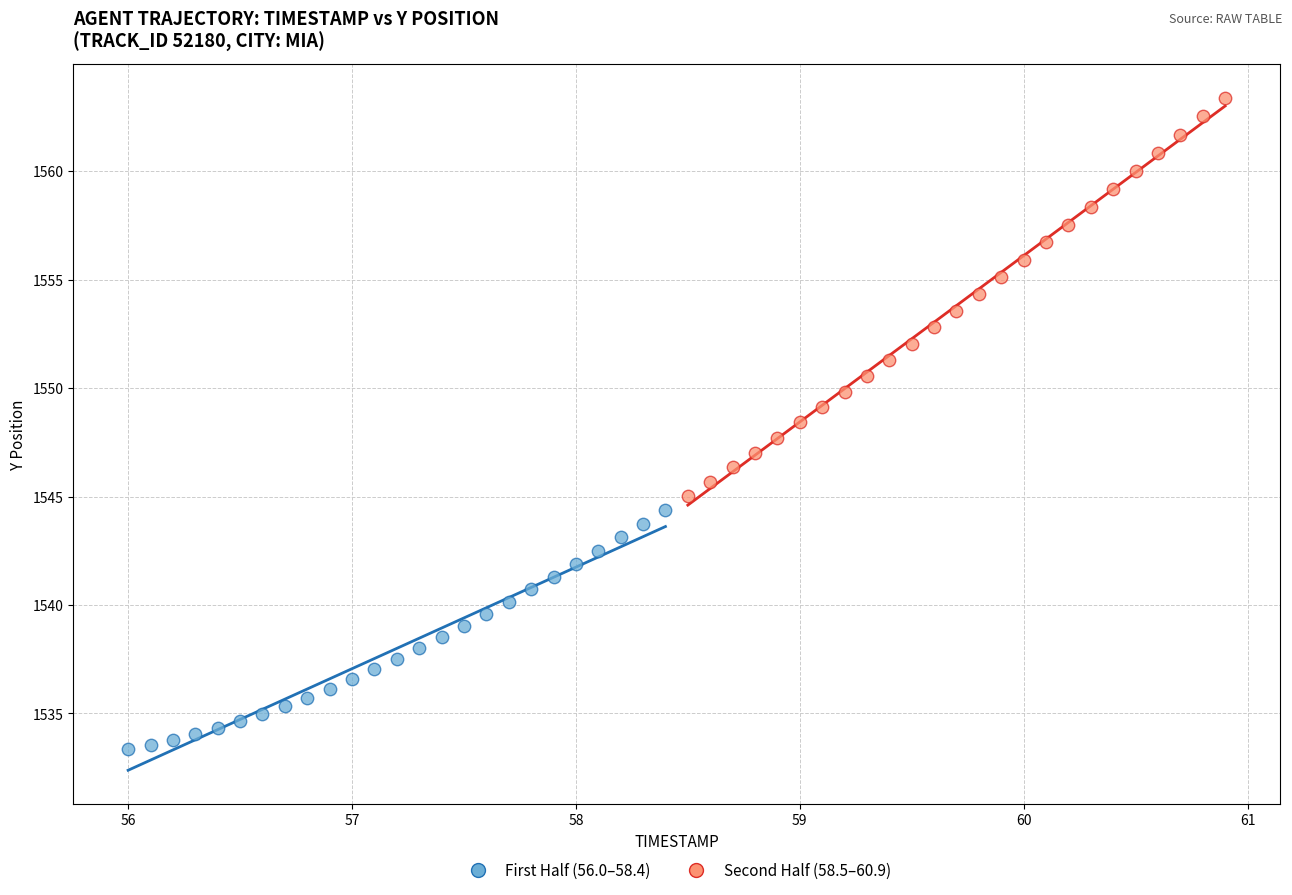

Which series contains the highest Y value?

Second Half (58.5–60.9)